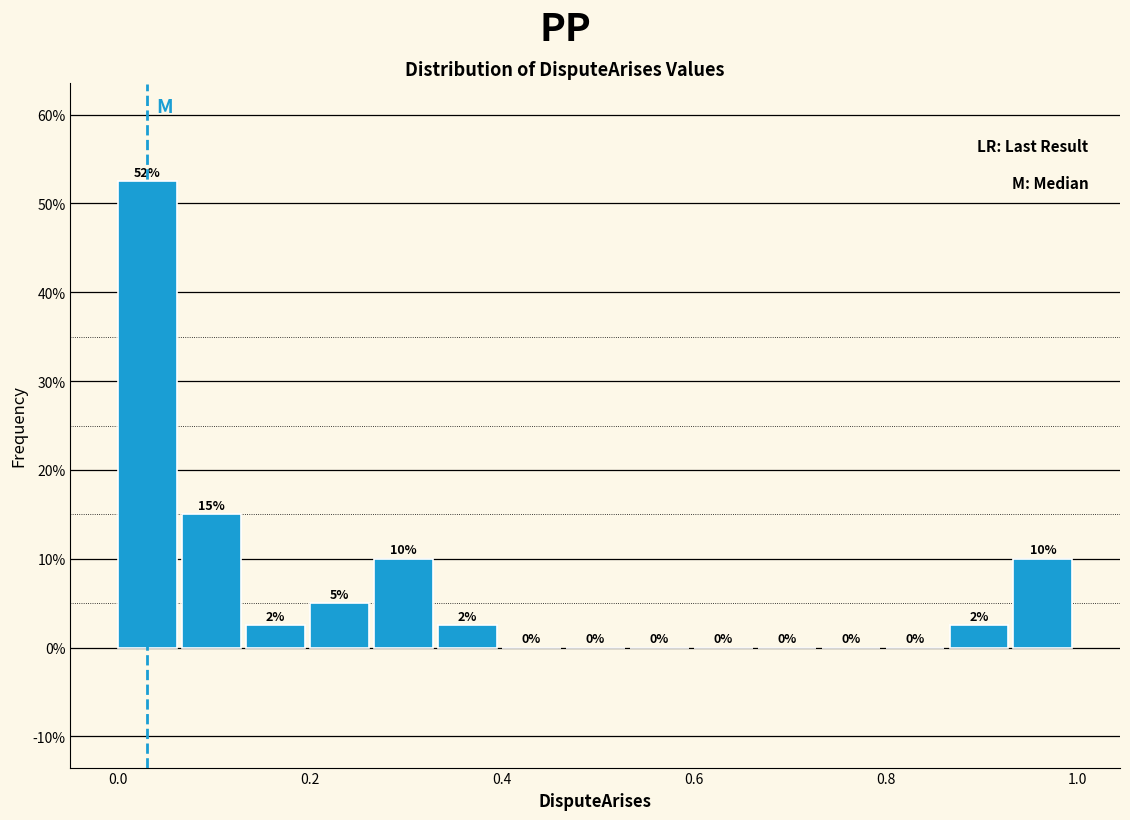

Around what value on the x-axis is the tallest bar? Give the approximate position of its centre, as read against the axis.

0.04